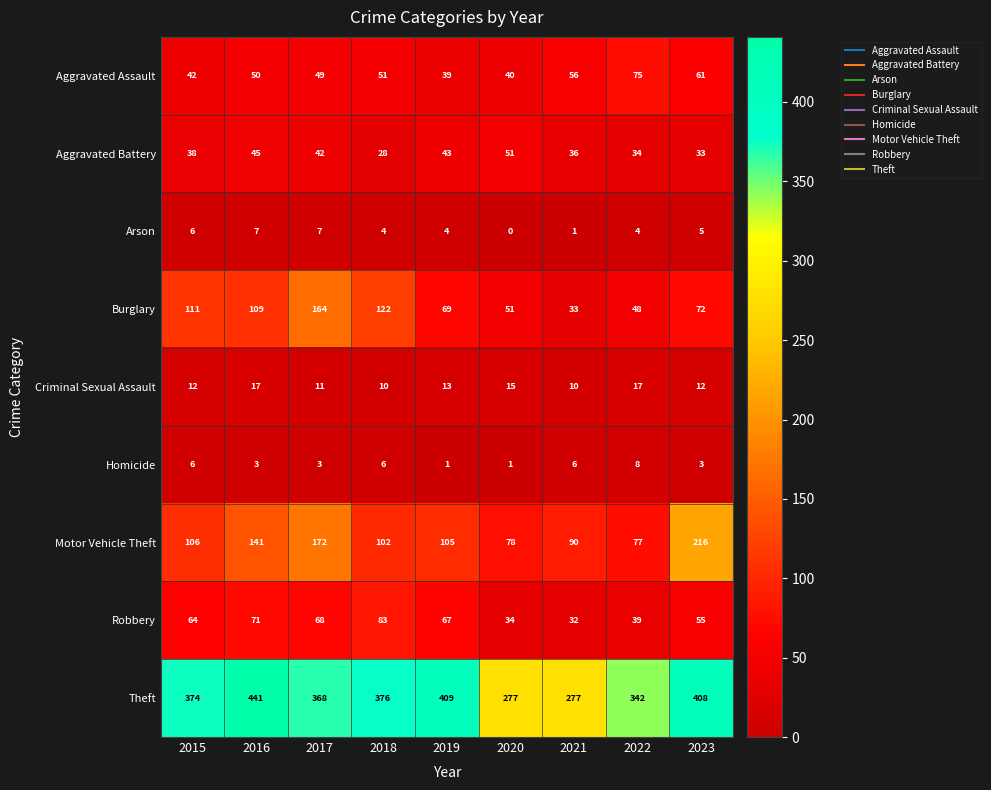

Between 2017 and 2023, which series saw the biggest shift?

Burglary